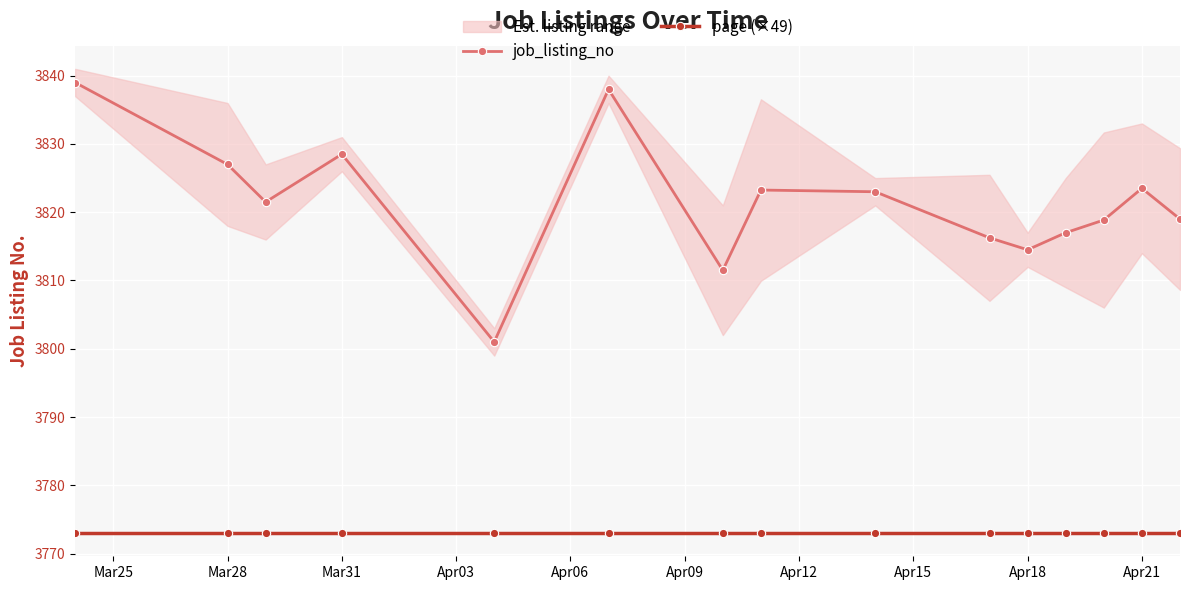

Is it true that page (×49) equals 6514.1 at Mar31?

False